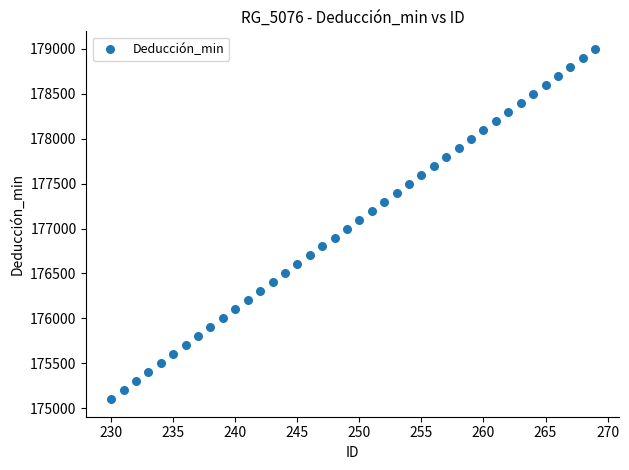

What is the range of Y values (max minus min)?

3900